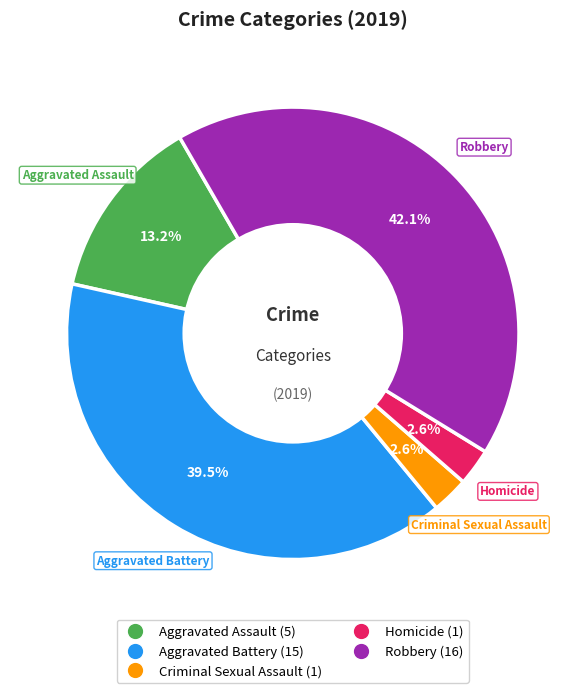

Does Homicide represent more than half of the total?

No